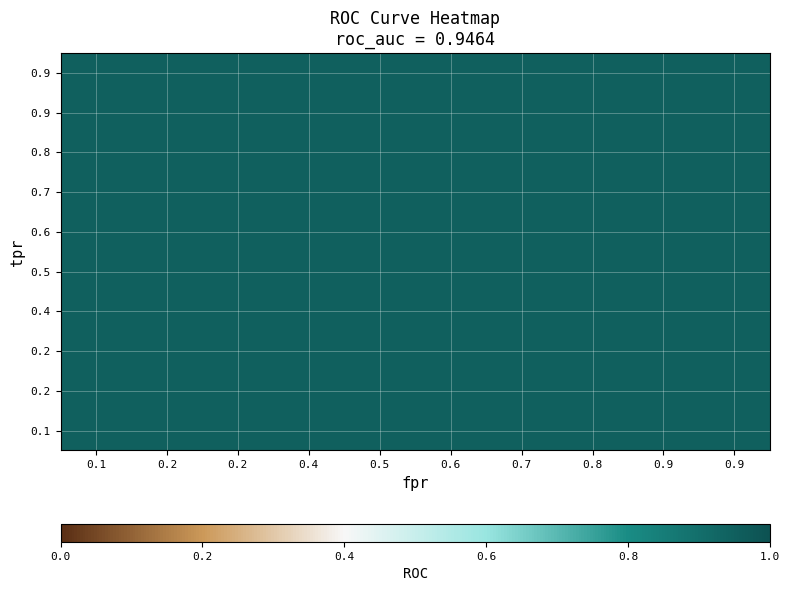

What is the difference between the maximum and minimum values in the fpr series?

0.8